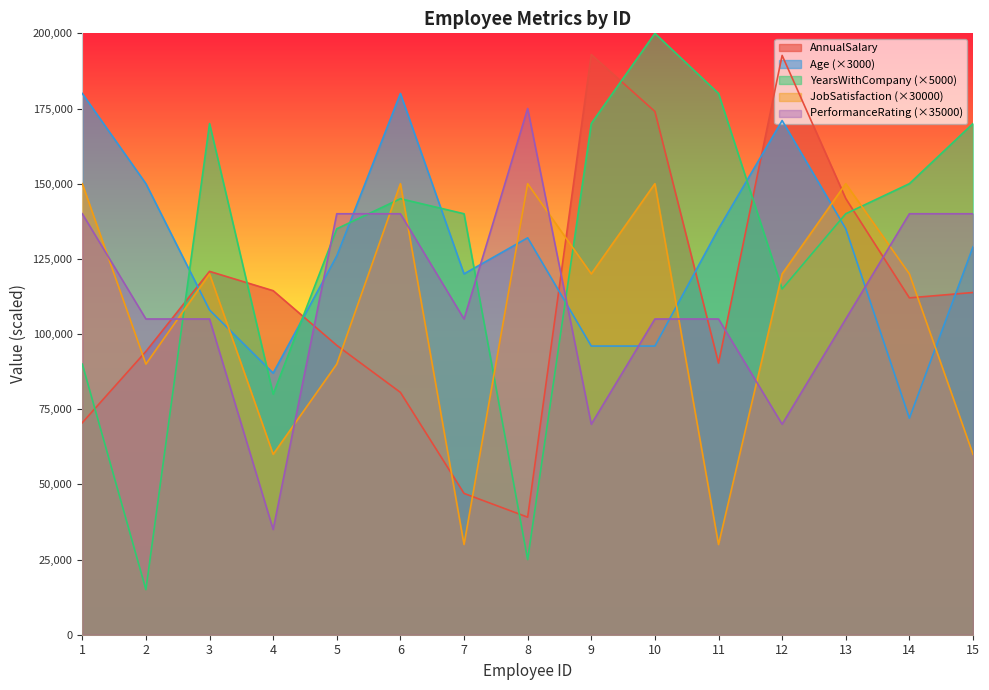

True or false: Age has a value of 233212.2 at 8.

False